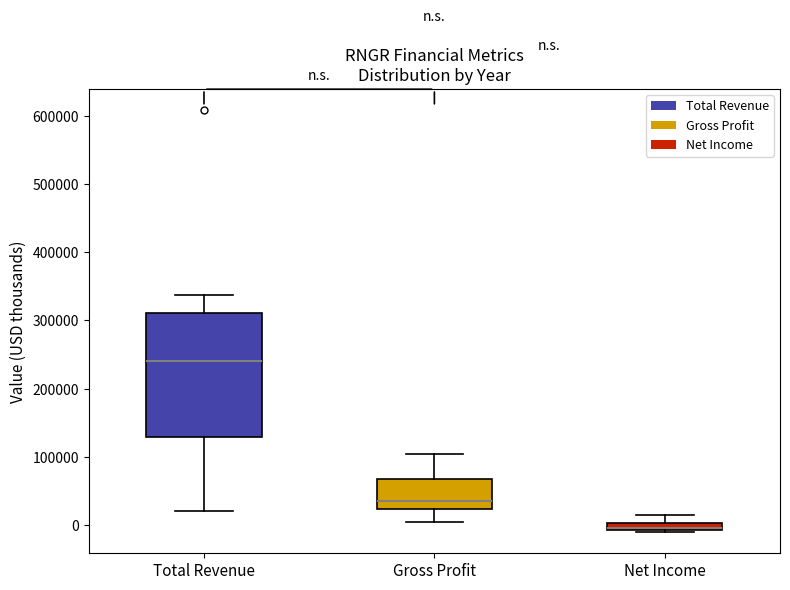

Where does the upper whisker of the box for Net Income end on the y-axis? The values are not printed on the chart, so give them approximately, as read against the axis.

20000